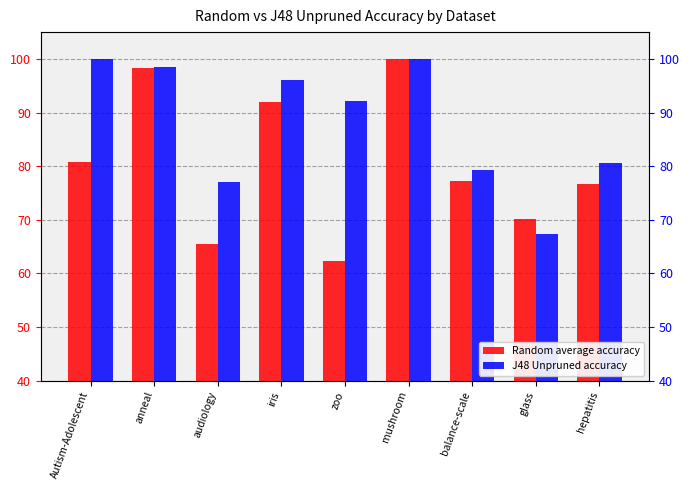

At zoo, list the series in order from largest to smallest.

J48 Unpruned accuracy, Random average accuracy